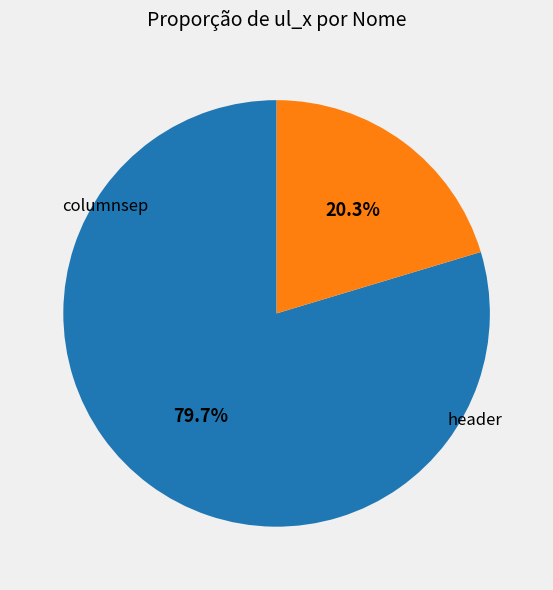

Is there a majority slice in this chart?

Yes